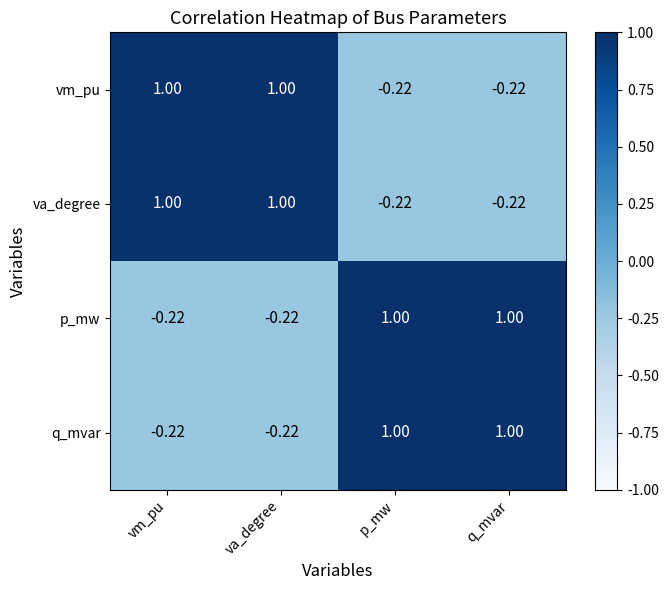

Is the value of q_mvar at p_mw greater than the value of p_mw at vm_pu?

Yes